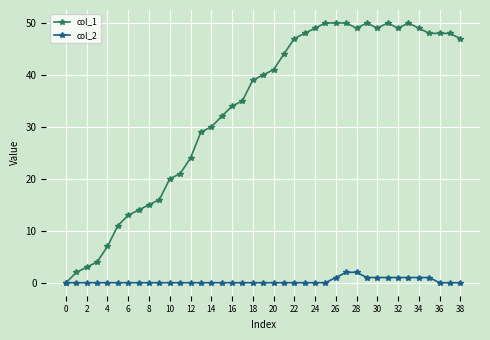

Which series has the largest total across all categories?

col_1